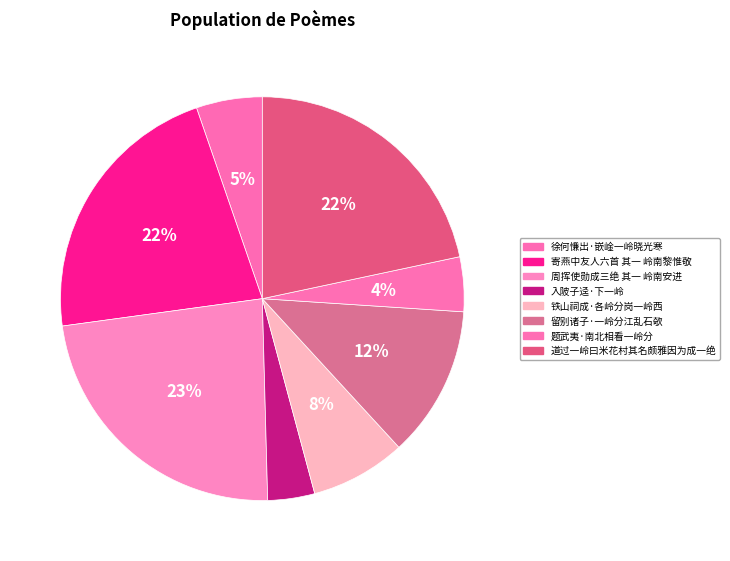

How much of the chart is everything except 入陂子迳·下一岭?

96.2%